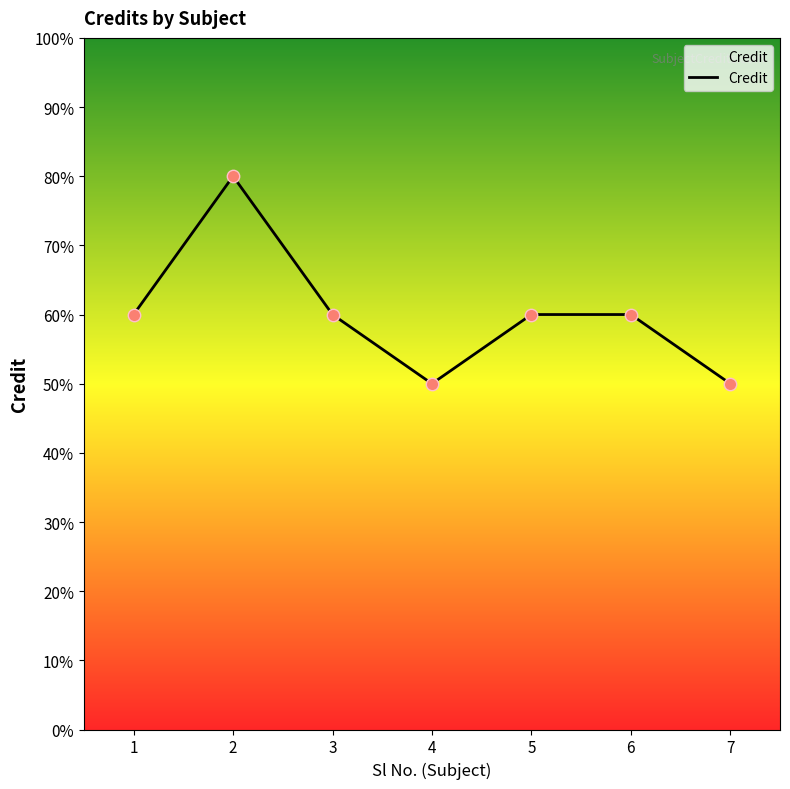

Which has a higher value, 1 or 5?

1